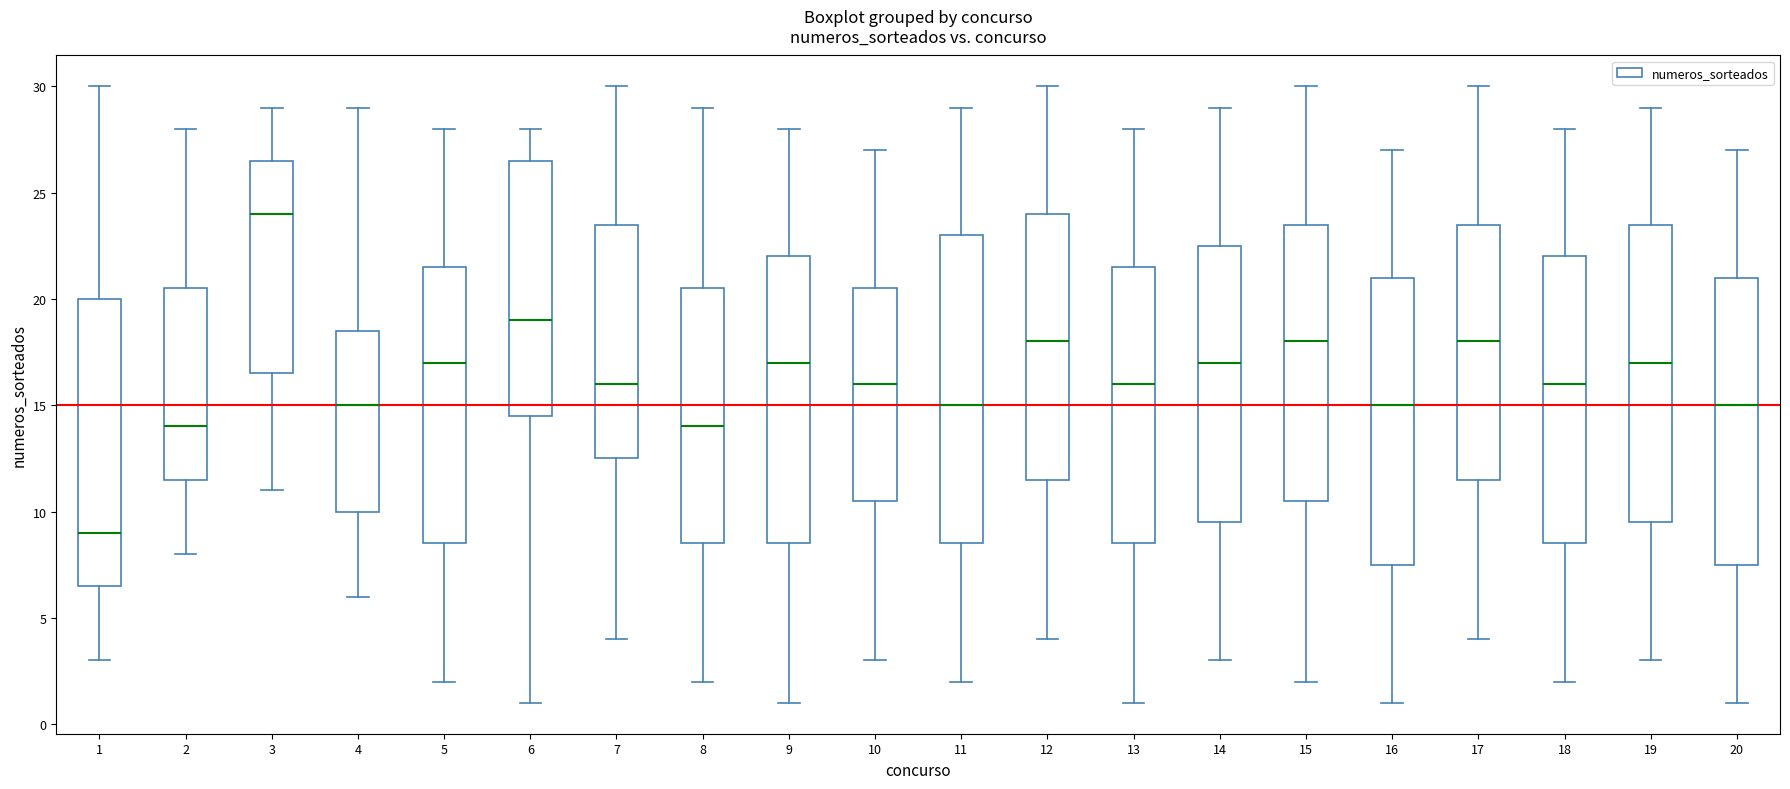

Reading left to right, read every box against the y-axis: the position of its median line, the range the box covers, and the ends of its whiskers. The values are not printed on the chart, so give them approximately, as read against the axis.

1: median 9.0, box 6.5 to 20.0, whiskers 3.0 to 30.0
2: median 14.0, box 11.5 to 20.5, whiskers 8.0 to 28.0
3: median 24.0, box 16.5 to 26.5, whiskers 11.0 to 29.0
4: median 15.0, box 10.0 to 18.5, whiskers 6.0 to 29.0
5: median 17.0, box 8.5 to 21.5, whiskers 2.0 to 28.0
6: median 19.0, box 14.5 to 26.5, whiskers 1.0 to 28.0
7: median 16.0, box 12.5 to 23.5, whiskers 4.0 to 30.0
8: median 14.0, box 8.5 to 20.5, whiskers 2.0 to 29.0
9: median 17.0, box 8.5 to 22.0, whiskers 1.0 to 28.0
10: median 16.0, box 10.5 to 20.5, whiskers 3.0 to 27.0
11: median 15.0, box 8.5 to 23.0, whiskers 2.0 to 29.0
12: median 18.0, box 11.5 to 24.0, whiskers 4.0 to 30.0
13: median 16.0, box 8.5 to 21.5, whiskers 1.0 to 28.0
14: median 17.0, box 9.5 to 22.5, whiskers 3.0 to 29.0
15: median 18.0, box 10.5 to 23.5, whiskers 2.0 to 30.0
16: median 15.0, box 7.5 to 21.0, whiskers 1.0 to 27.0
17: median 18.0, box 11.5 to 23.5, whiskers 4.0 to 30.0
18: median 16.0, box 8.5 to 22.0, whiskers 2.0 to 28.0
19: median 17.0, box 9.5 to 23.5, whiskers 3.0 to 29.0
20: median 15.0, box 7.5 to 21.0, whiskers 1.0 to 27.0